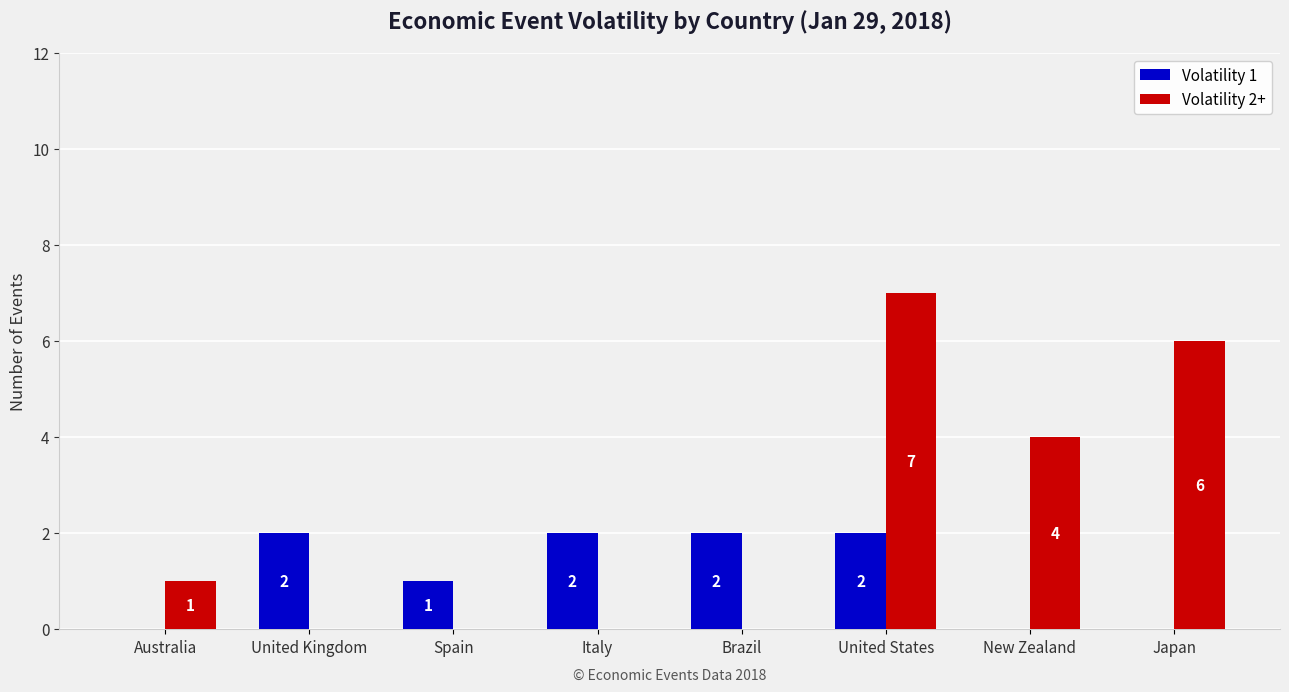

How many groups of bars are there?

8